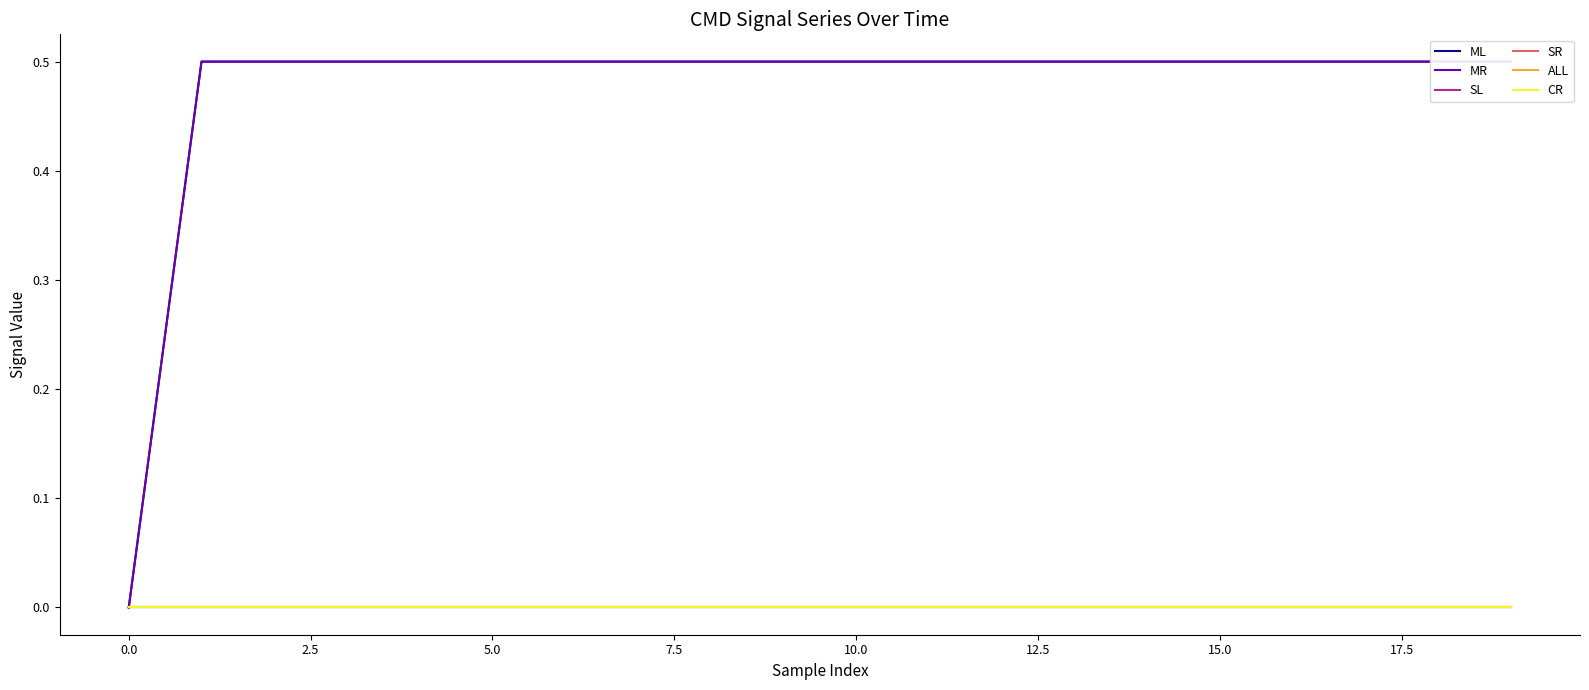

True or false: ALL and CR intersect in this chart.

False